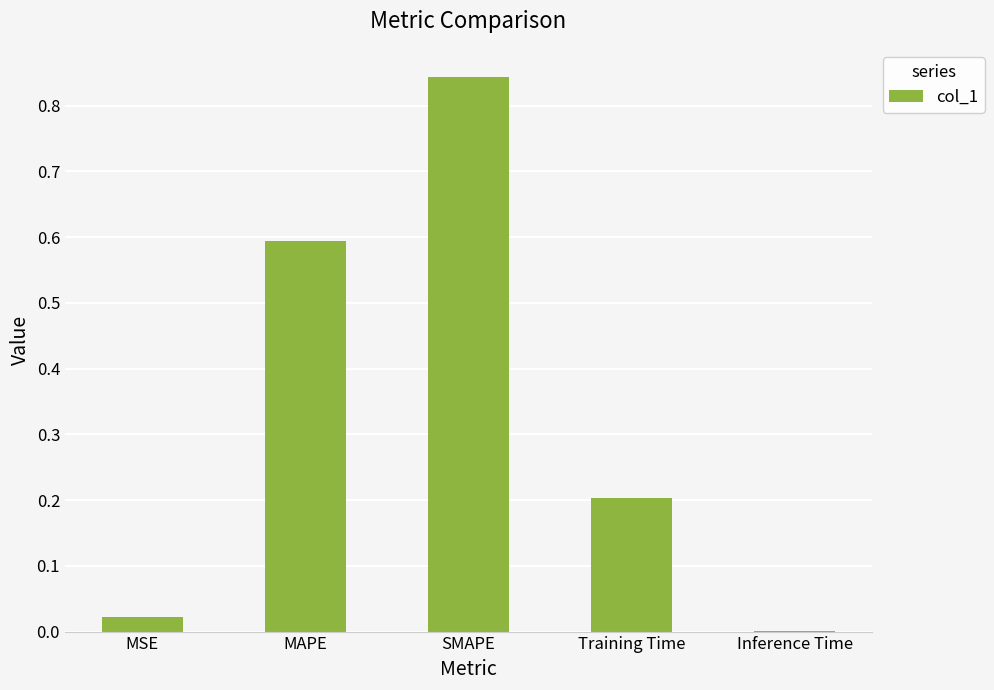

The value at MAPE is 0.3. True or false?

False